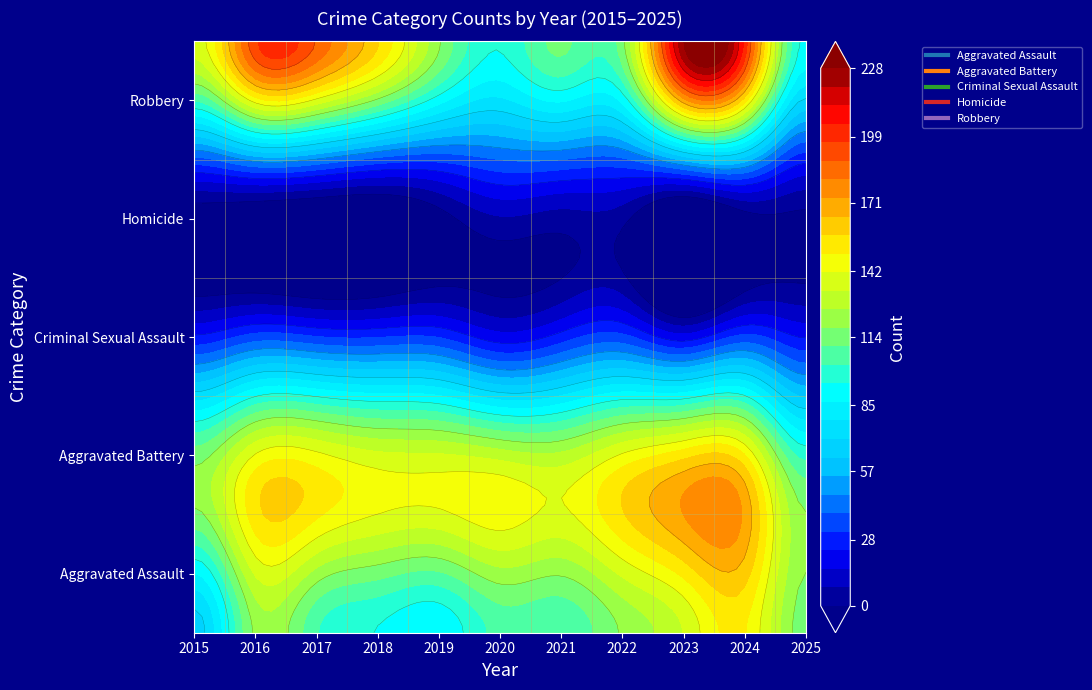

Between 2016 and 2025, which series saw the biggest shift?

Robbery